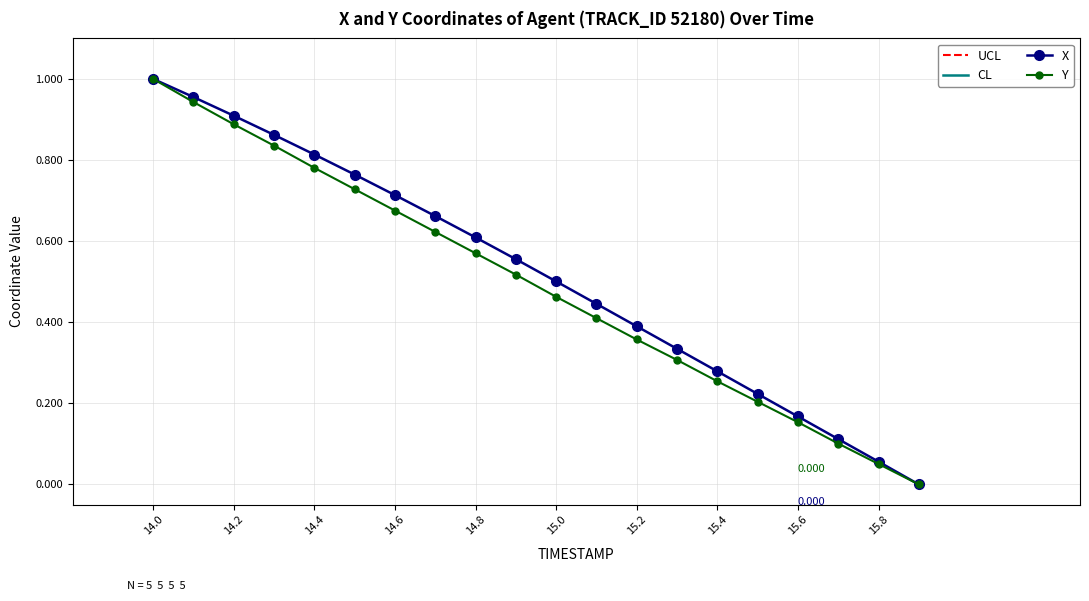

Is the value of X at 15.4 greater than the value of Y at 15.8?

Yes